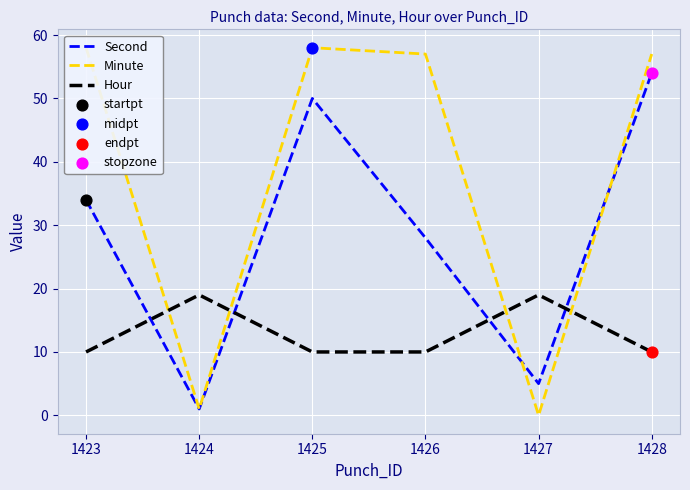

Rank the categories by Second value from highest to lowest.

1428, 1425, 1423, 1426, 1427, 1424